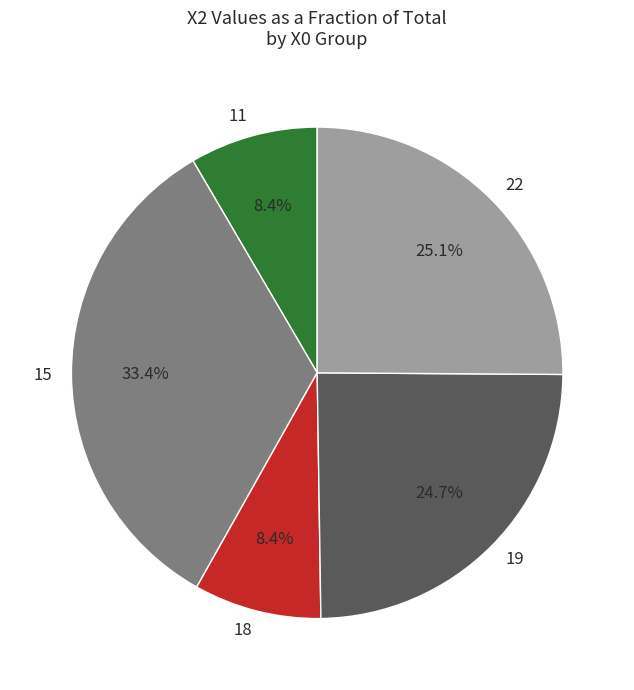

Does 15 represent more than half of the total?

No